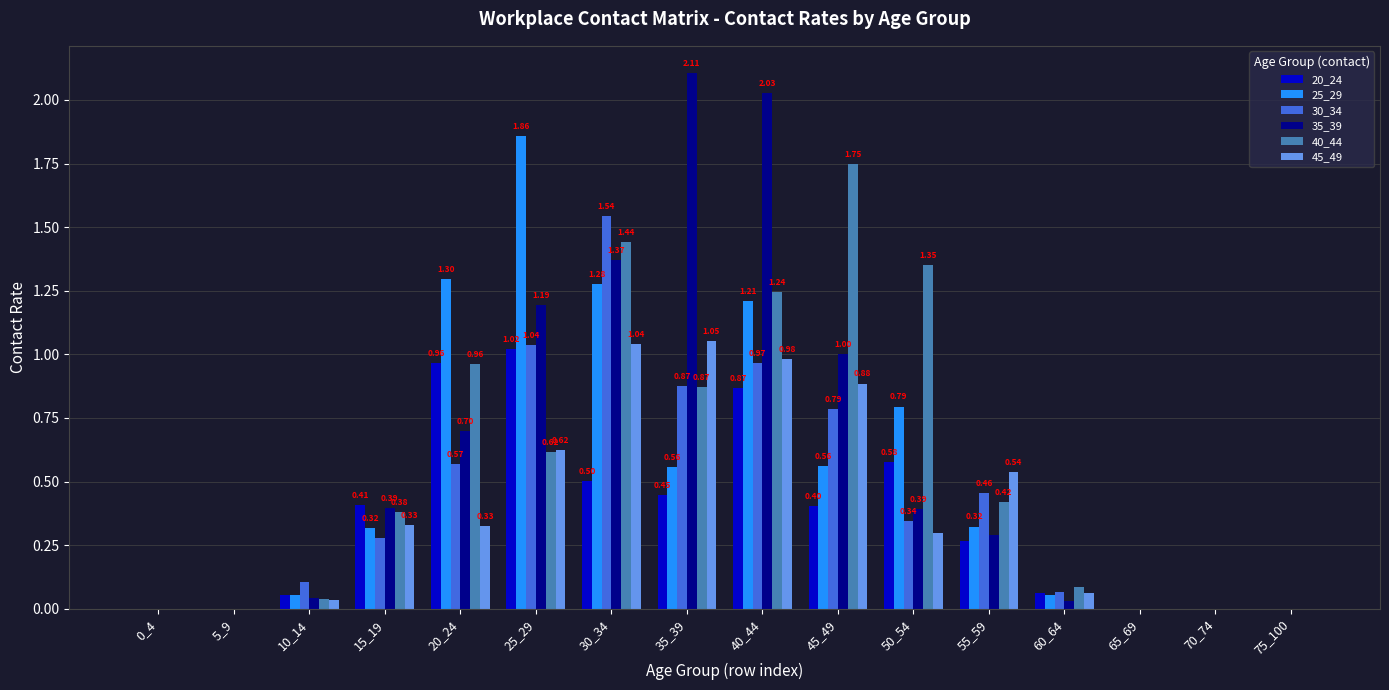

What is the sum of all 20_24 values?

5.6